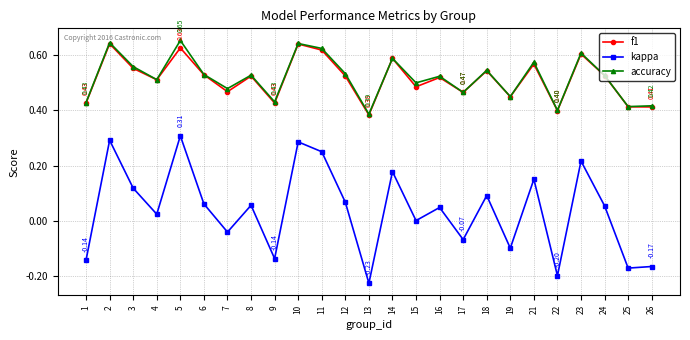

Which series has the widest spread of values?

kappa